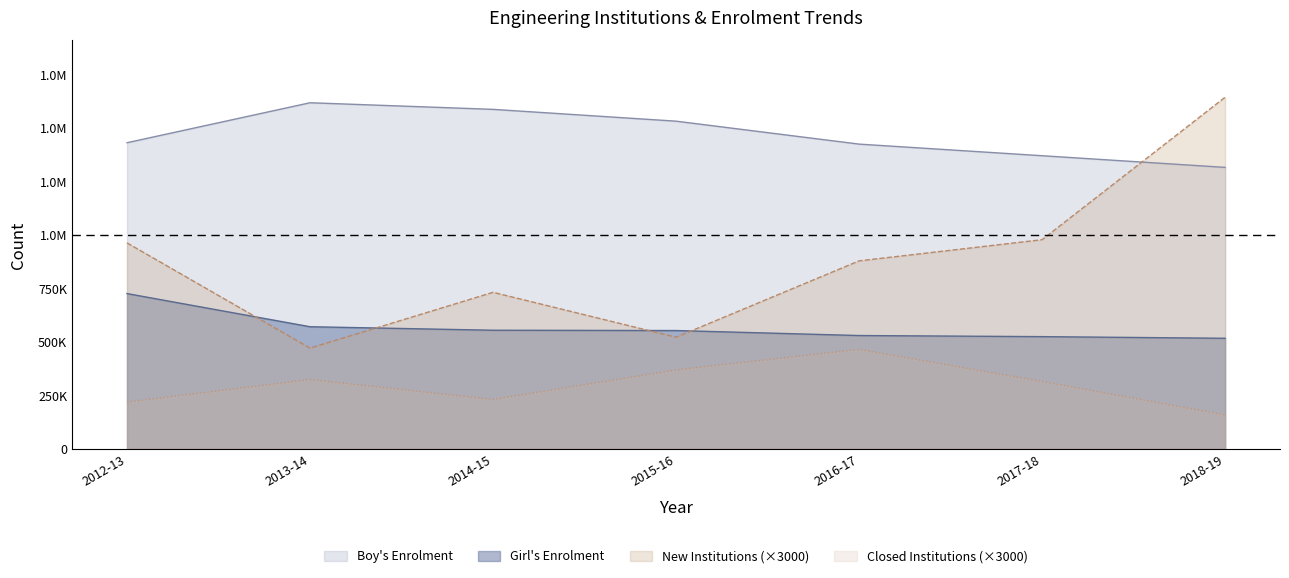

What is the sum of all Closed Institutions values?

2082000